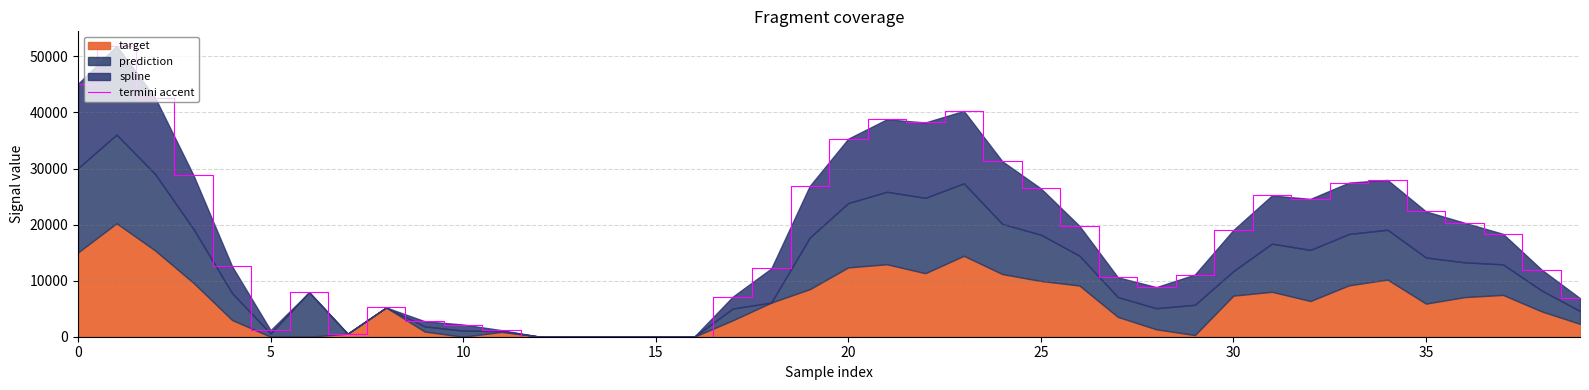

Where is the data nearest to the value 25941?

25